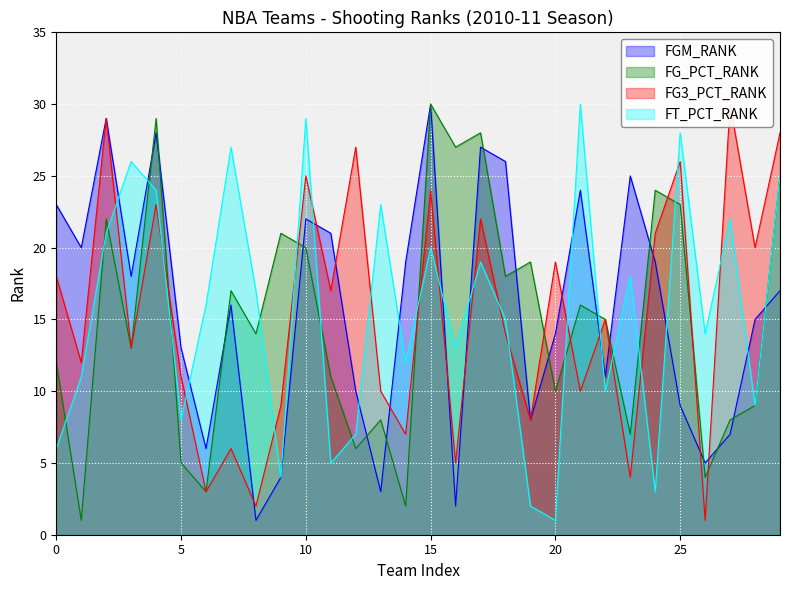

What is the average value of the FG3_PCT_RANK series?

15